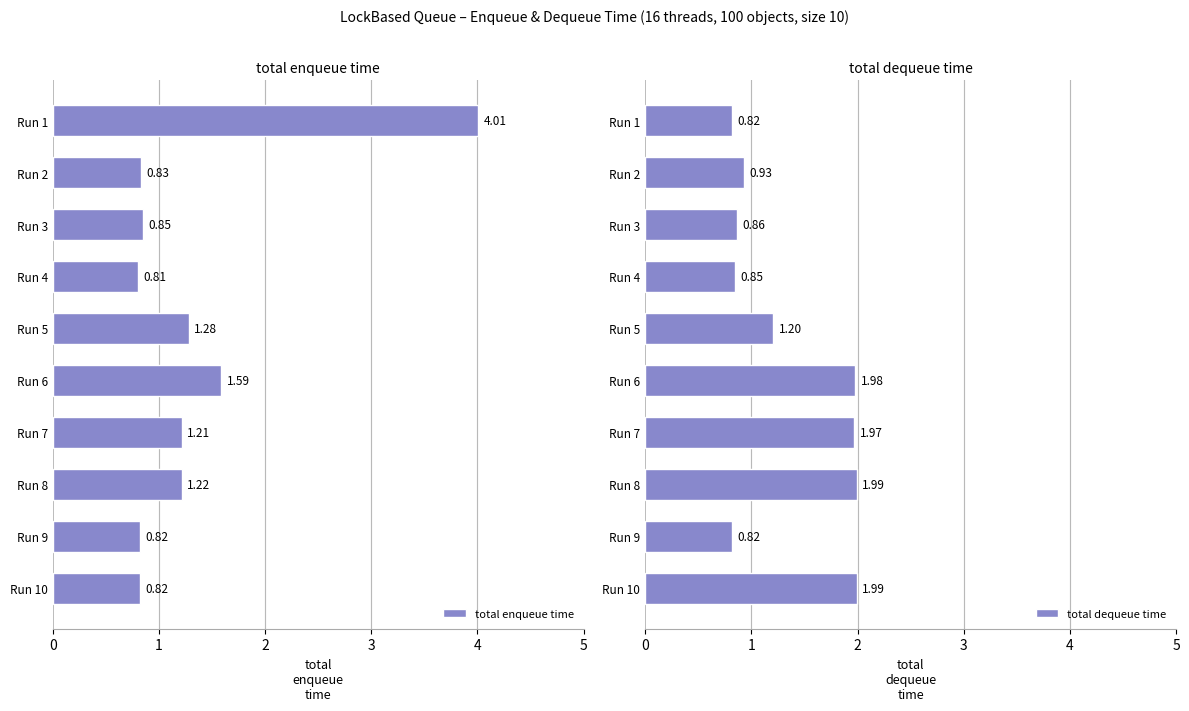

What is the difference between the maximum and minimum values in the total enqueue time series?

3.2